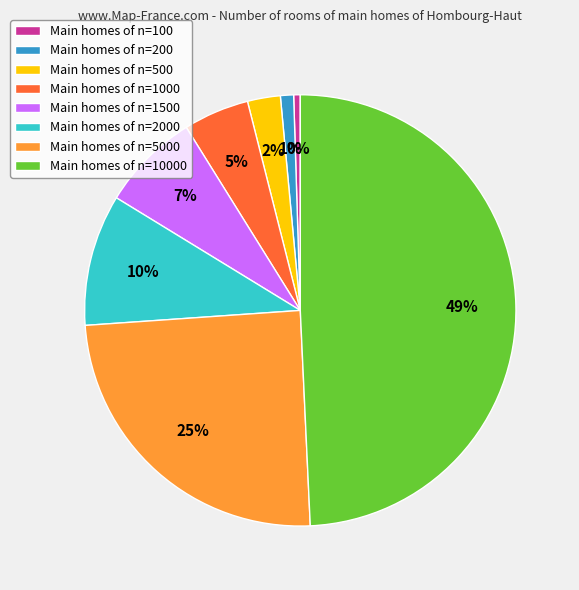

Count the number of slices in the pie.

8